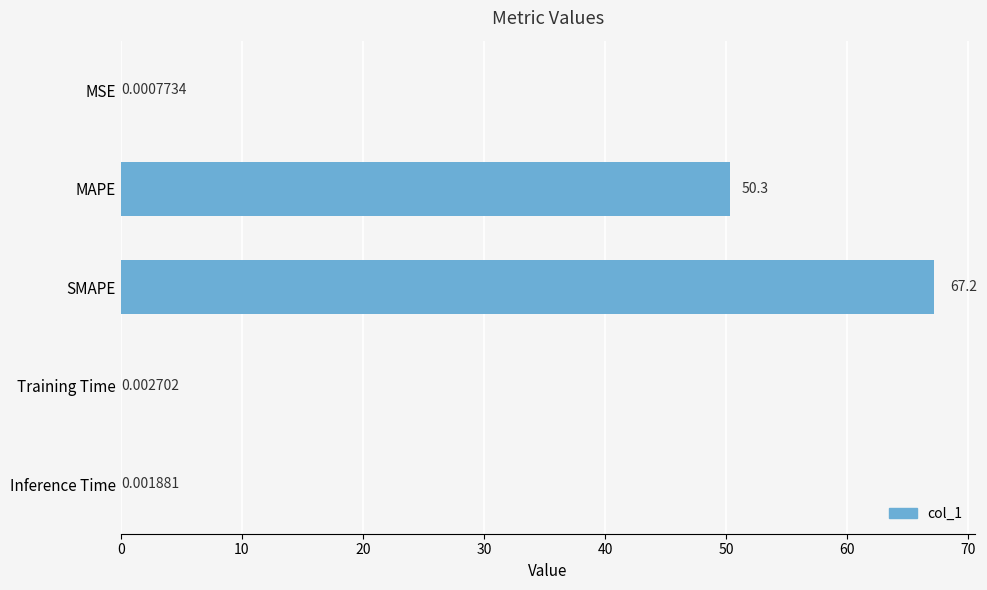

What is the average value?

23.5